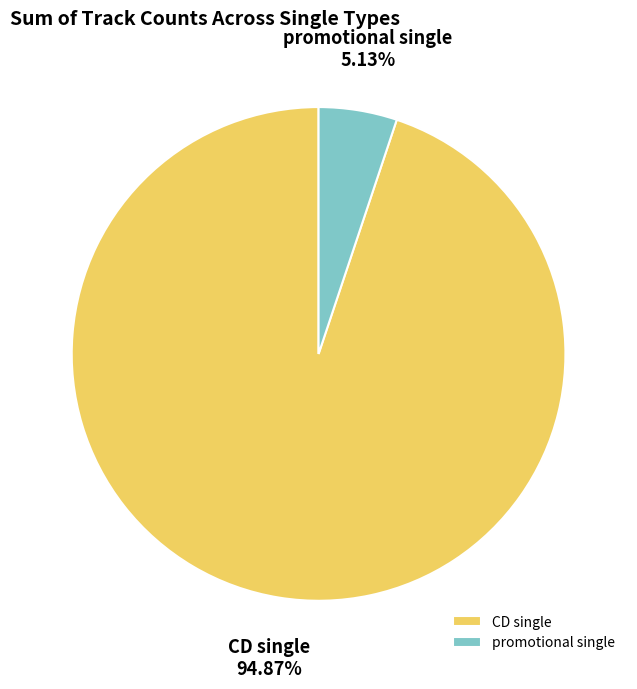

To the nearest percent, what percentage of the pie is CD single?

95%